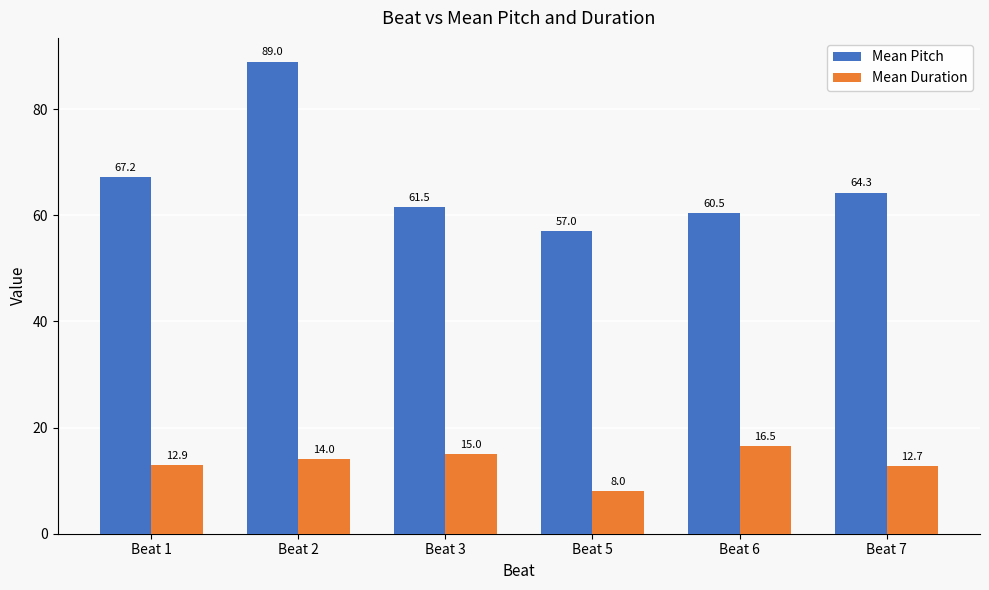

What is the difference between the maximum and minimum values in the Mean Duration series?

8.5